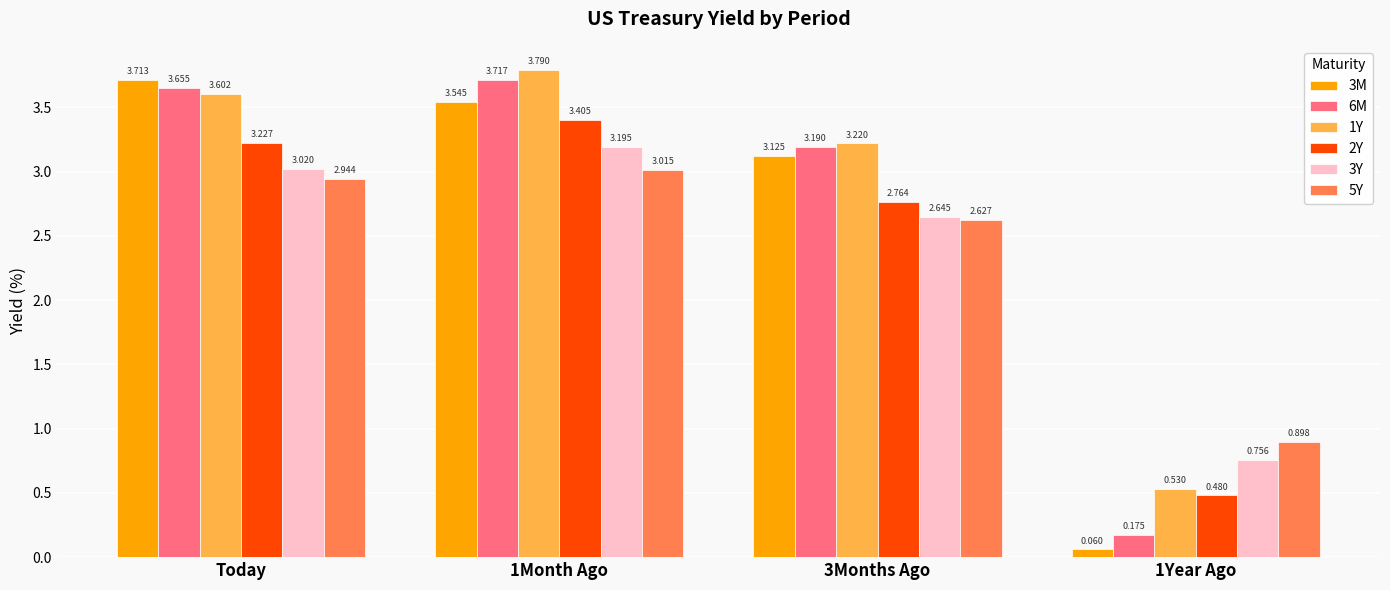

At which label does 6M first exceed 3?

Today